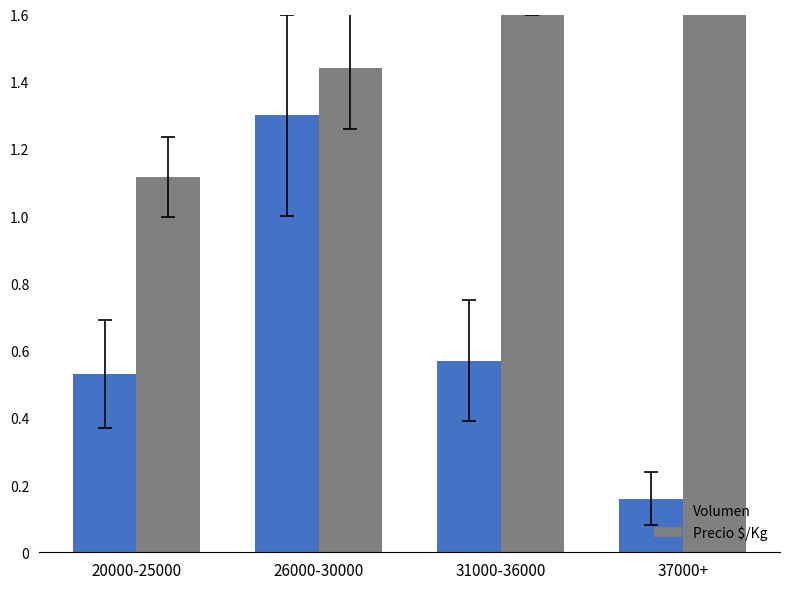

Reading right to left, transcribe all the data shown in this chart.

Volumen: 37000+=0.2	31000-36000=0.6	26000-30000=1.3	20000-25000=0.5
Precio $/Kg: 37000+=1.8	31000-36000=1.7	26000-30000=1.4	20000-25000=1.1